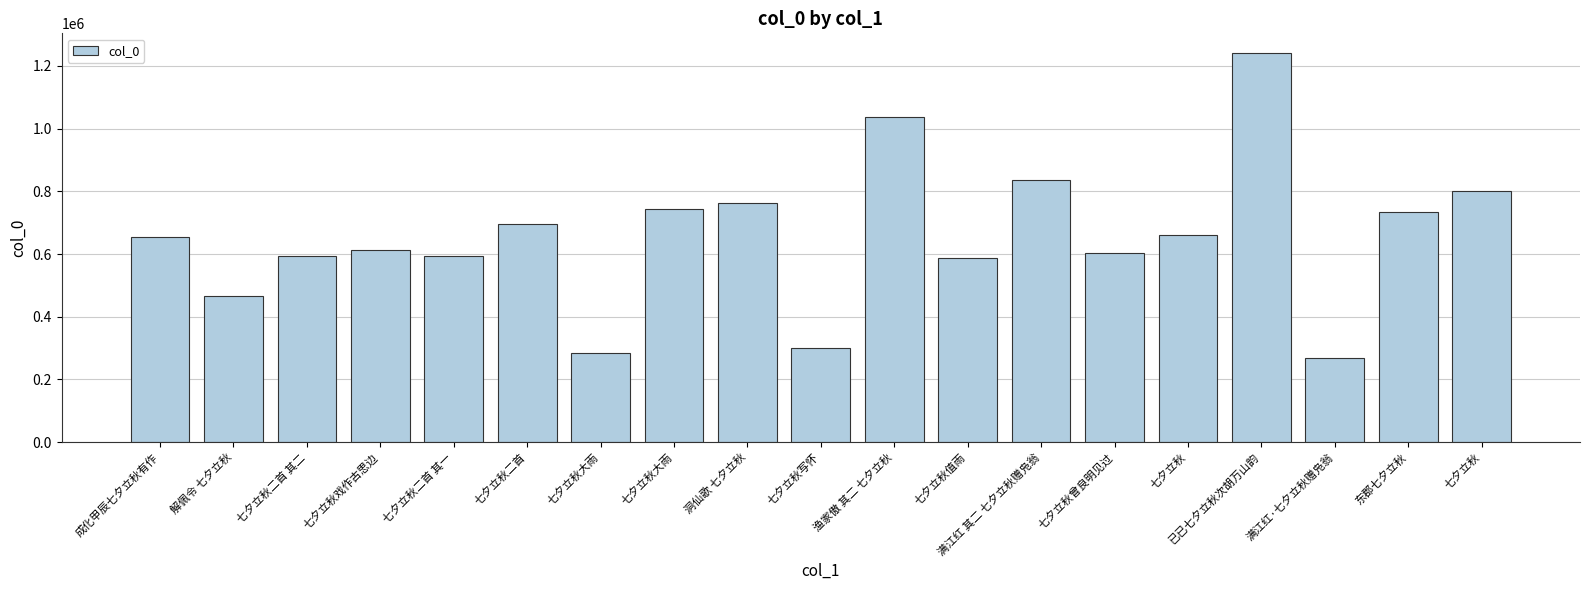

Reading left to right, list all the values displayed in this chart.

653449	464742	592810	611377	592809	695691	283193	743342	764284	299209	1036387	587355	835814	602681	660229	1242090	268577	733580	800011